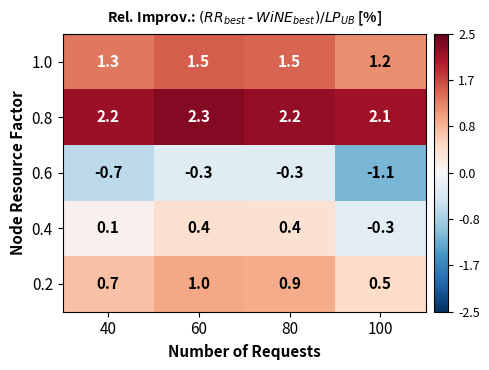

Reading left to right, what are all the values shown in this chart?

1.0: 40=1.3	60=1.5	80=1.5	100=1.2
0.8: 40=2.2	60=2.3	80=2.2	100=2.1
0.6: 40=-0.7	60=-0.3	80=-0.3	100=-1.1
0.4: 40=0.1	60=0.4	80=0.4	100=-0.3
0.2: 40=0.7	60=1.0	80=0.9	100=0.5